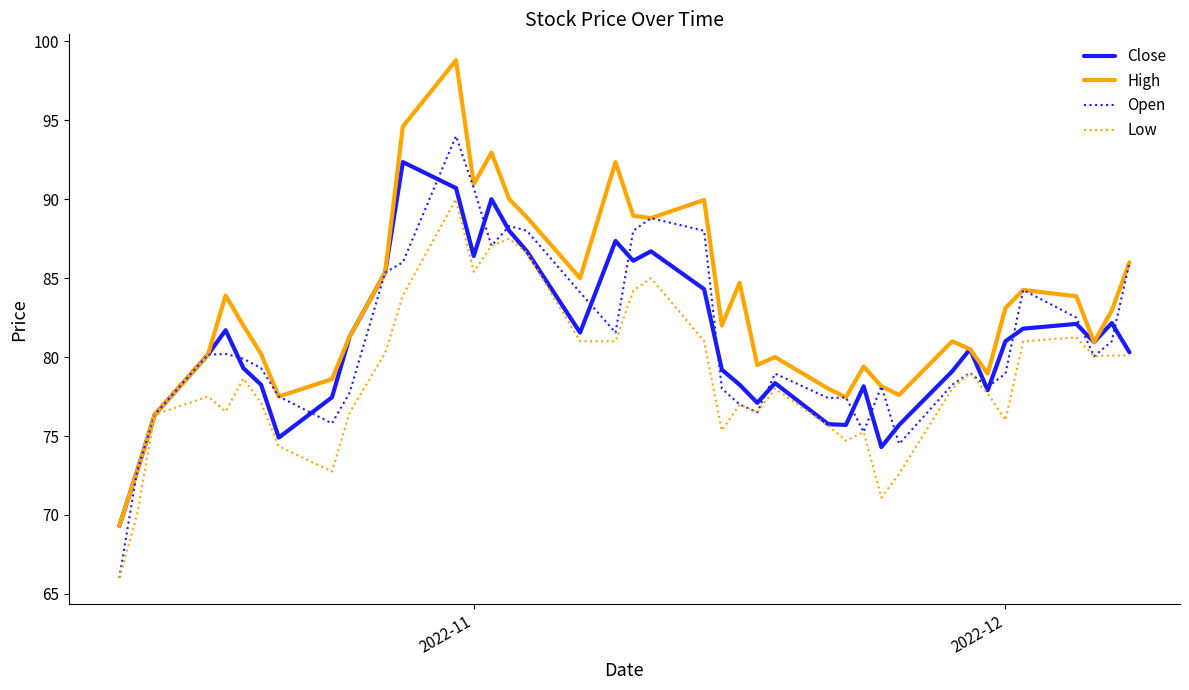

Which series has the largest total across all categories?

High